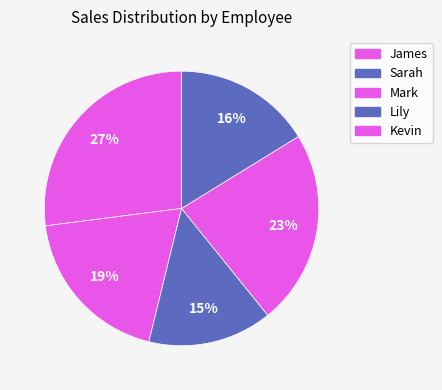

Which category has the smallest portion of the pie?

Mark